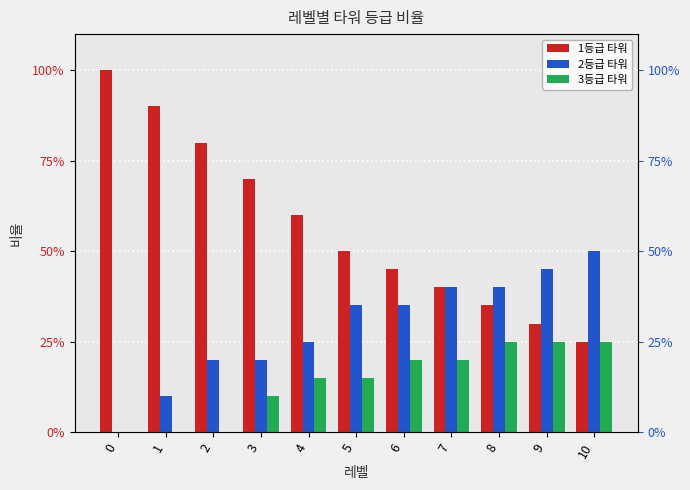

Reading right to left, transcribe all the data shown in this chart.

1등급 타워: 10=0.2	9=0.3	8=0.3	7=0.4	6=0.5	5=0.5	4=0.6	3=0.7	2=0.8	1=0.9	0=1.0
2등급 타워: 10=0.5	9=0.5	8=0.4	7=0.4	6=0.3	5=0.3	4=0.2	3=0.2	2=0.2	1=0.1	0=0.0
3등급 타워: 10=0.2	9=0.2	8=0.2	7=0.2	6=0.2	5=0.1	4=0.1	3=0.1	2=0.0	1=0.0	0=0.0